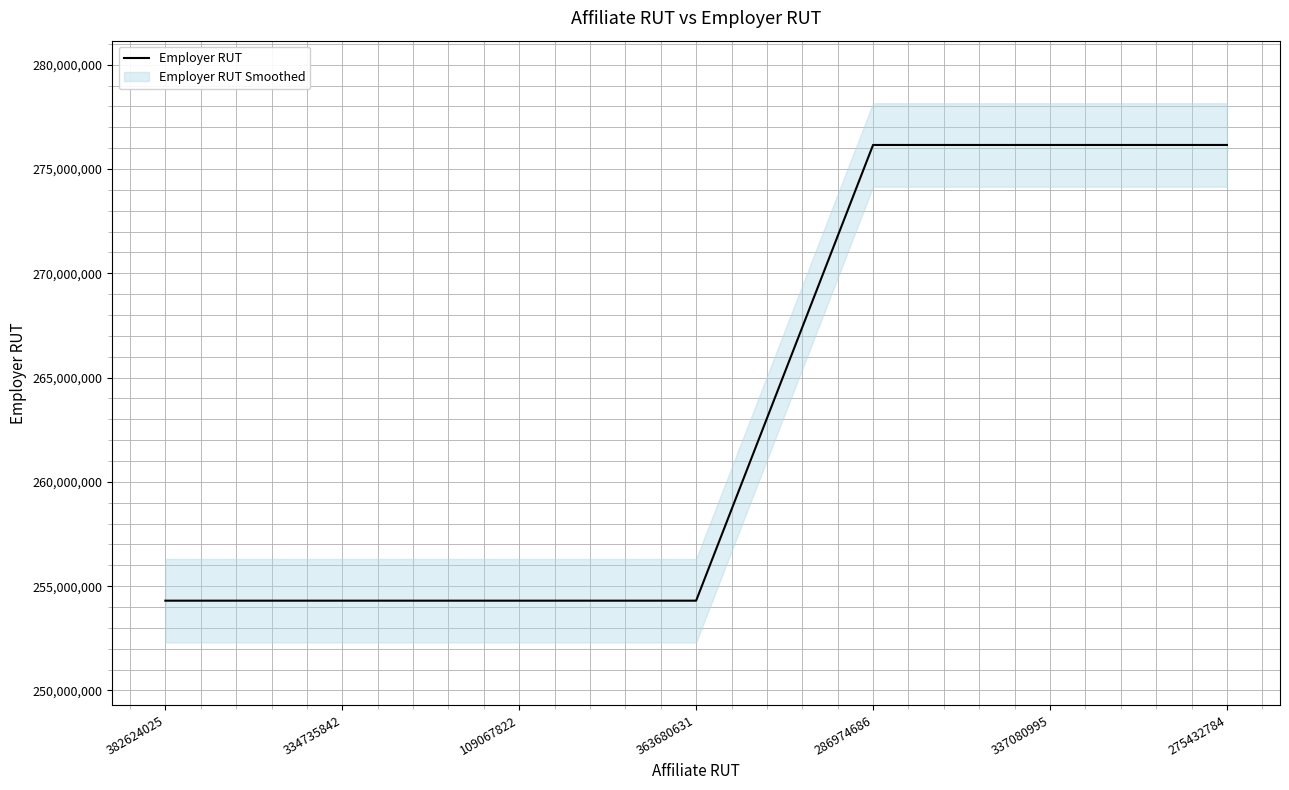

What is the difference between the maximum and minimum values?

21846936